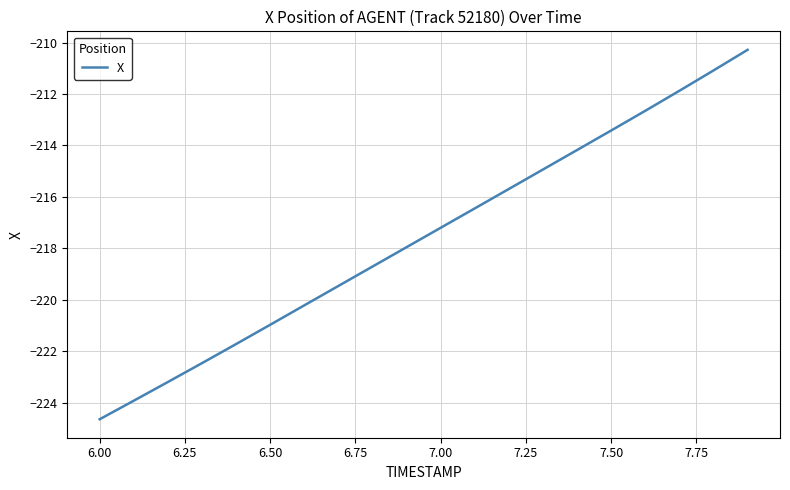

Count the number of data series in this chart.

1